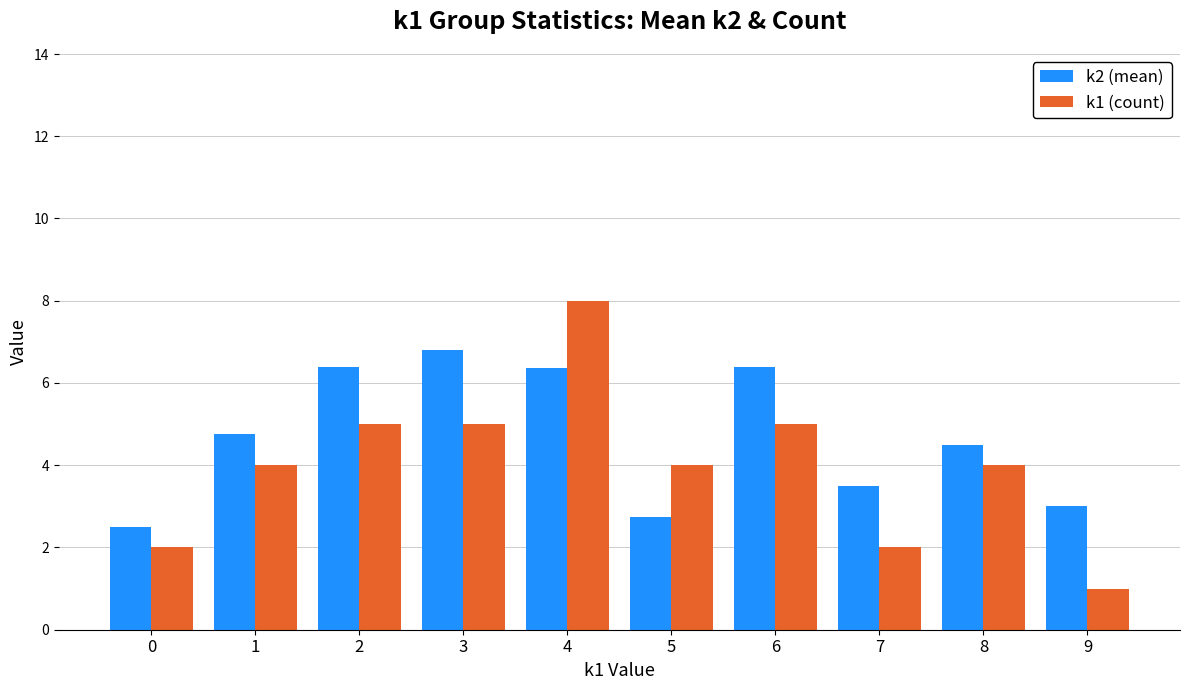

What is the value of the k2 (mean) bar at the 4th from the left?

6.8